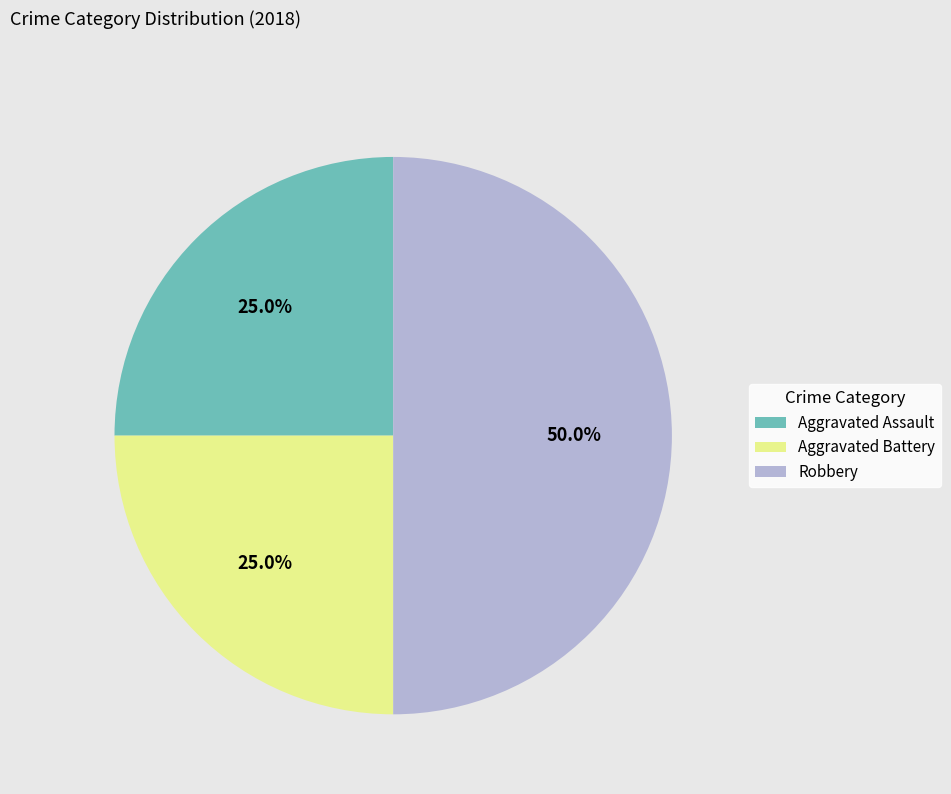

Combined, do Robbery and Aggravated Battery account for over 50%?

Yes